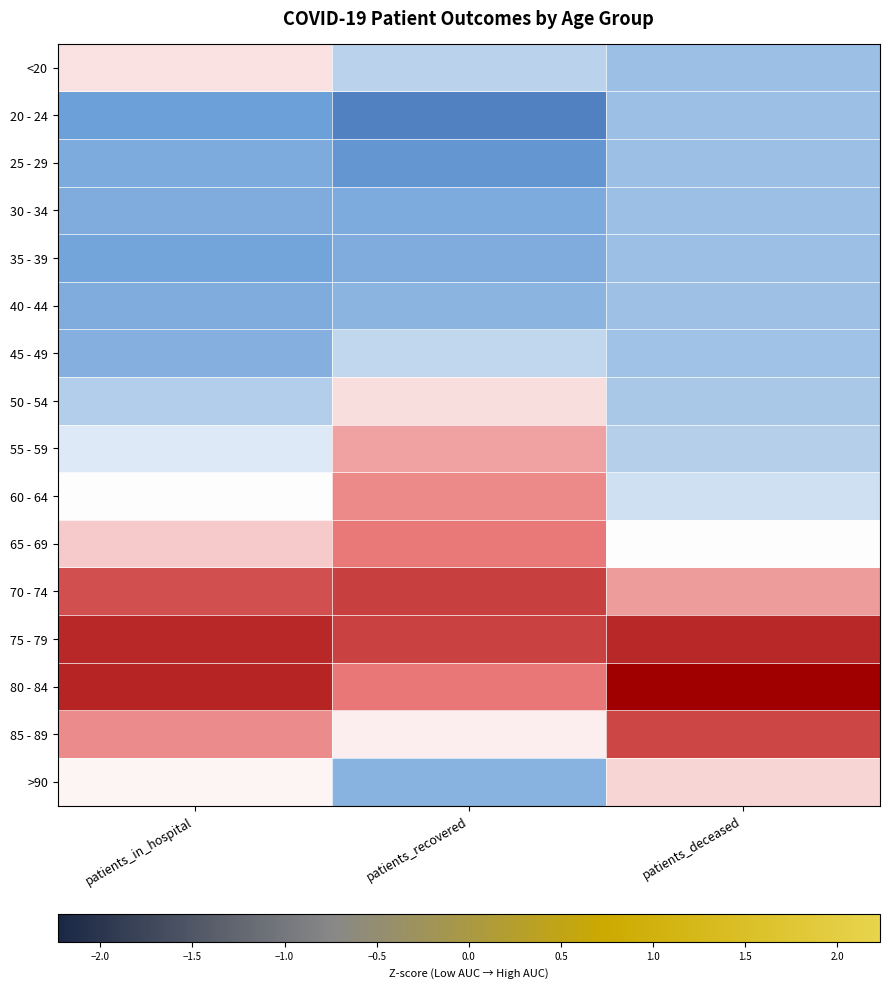

At how many categories does at least one series exceed 0?

3